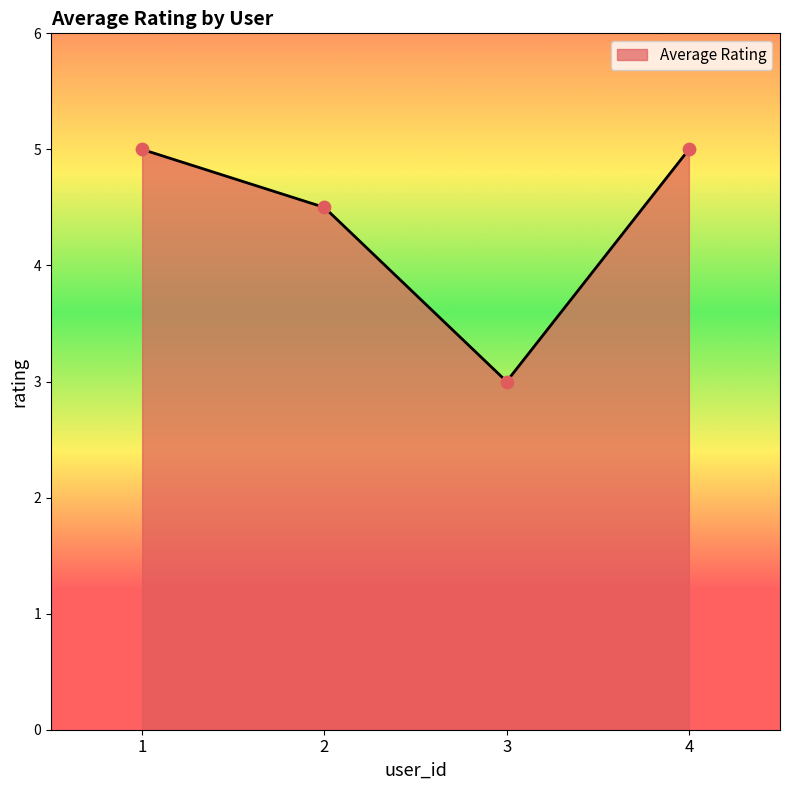

Between 2 and 1, which is larger?

1